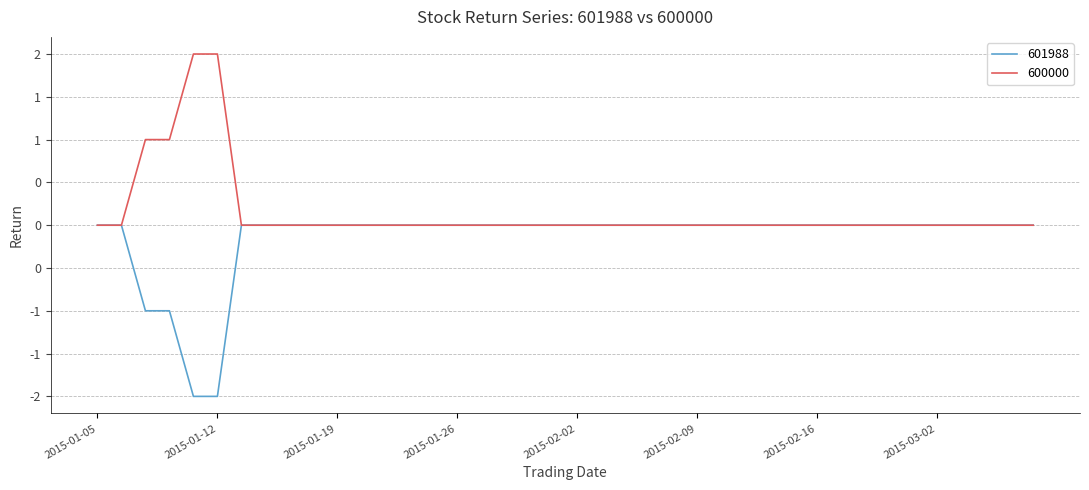

Does the chart have visible grid lines?

Yes